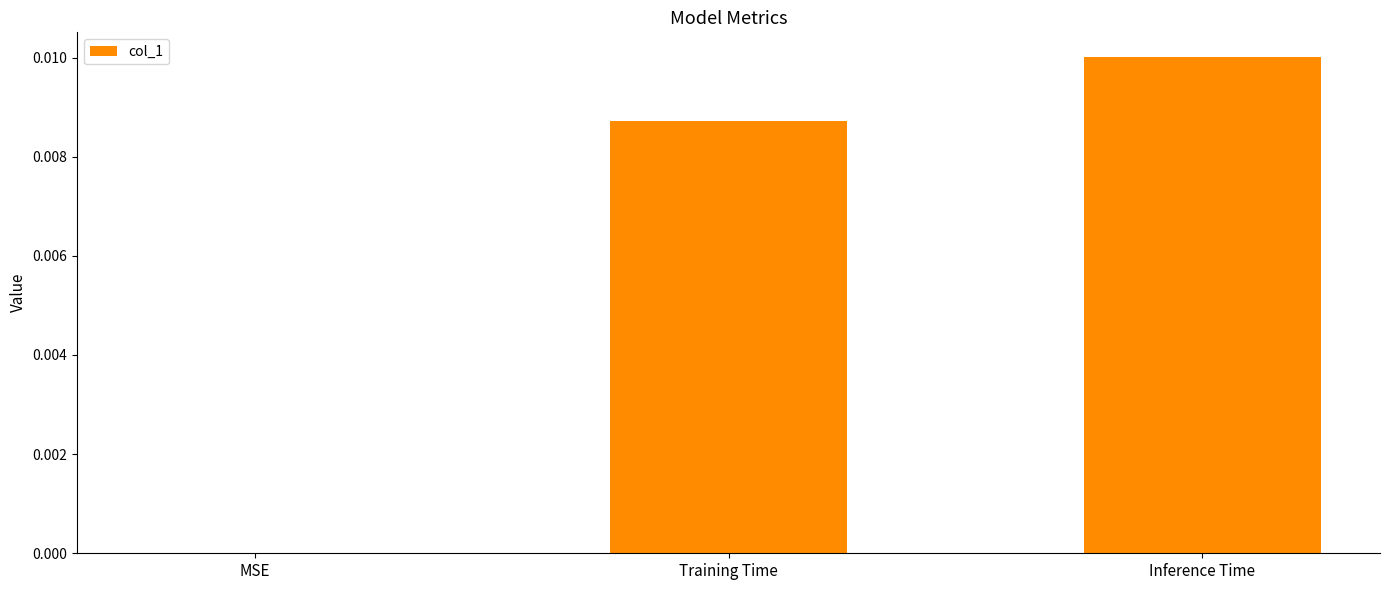

Between MSE and Training Time, which is larger?

Training Time